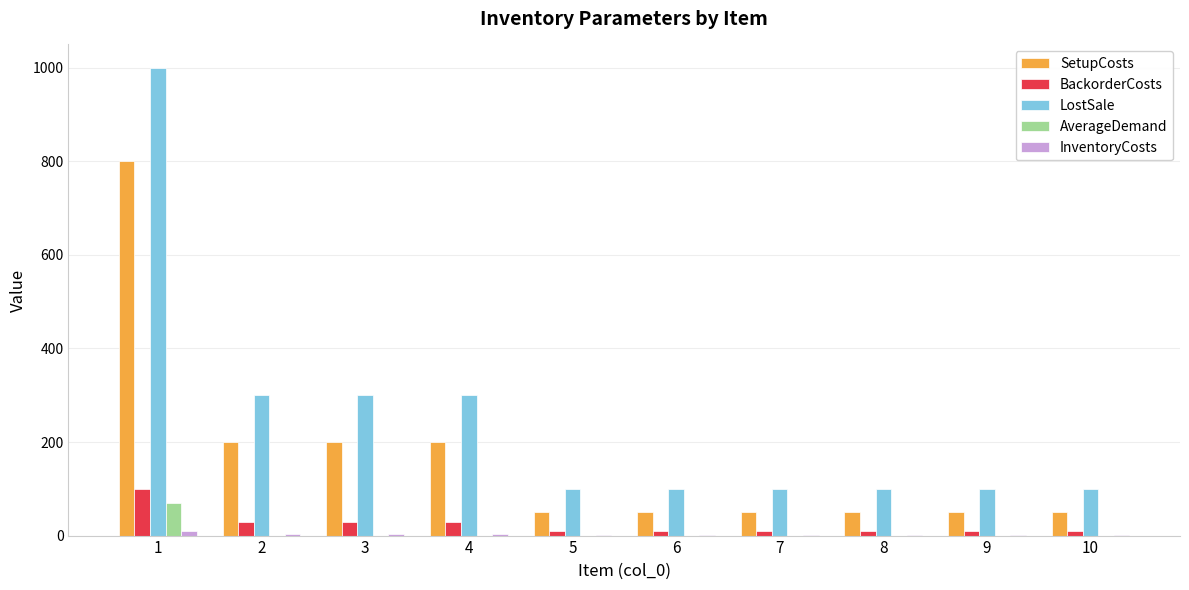

What is the maximum value for BackorderCosts?

100